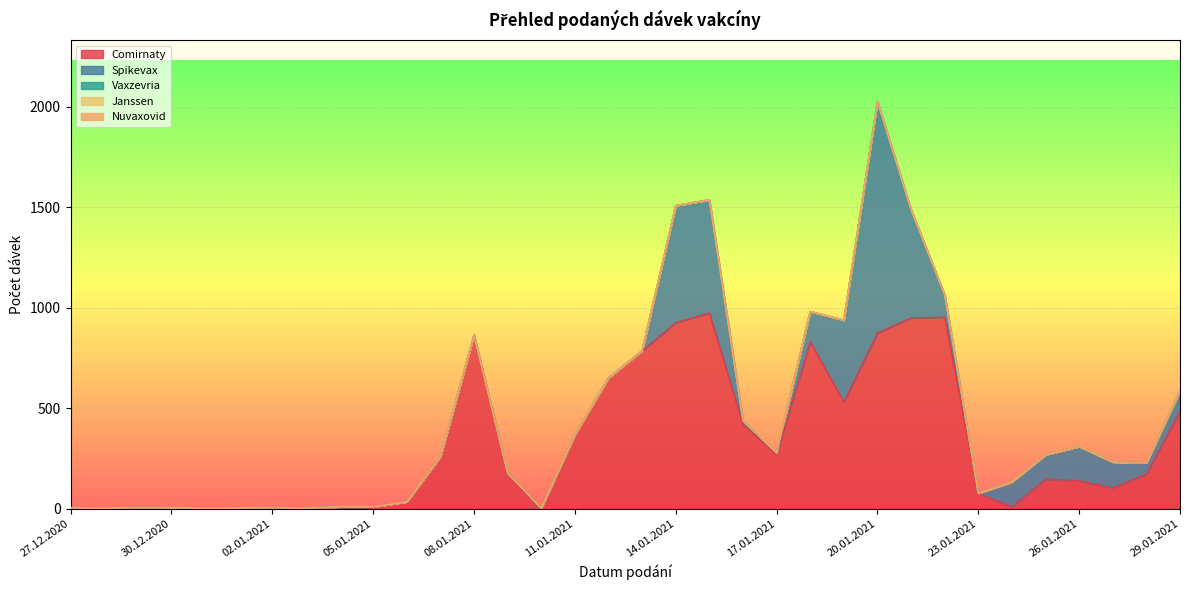

List the labels in order of Vaxzevria value, largest first.

27.12.2020, 28.12.2020, 29.12.2020, 30.12.2020, 31.12.2020, 01.01.2021, 02.01.2021, 03.01.2021, 04.01.2021, 05.01.2021, 06.01.2021, 07.01.2021, 08.01.2021, 09.01.2021, 10.01.2021, 11.01.2021, 12.01.2021, 13.01.2021, 14.01.2021, 15.01.2021, 16.01.2021, 17.01.2021, 18.01.2021, 19.01.2021, 20.01.2021, 21.01.2021, 22.01.2021, 23.01.2021, 24.01.2021, 25.01.2021, 26.01.2021, 27.01.2021, 28.01.2021, 29.01.2021